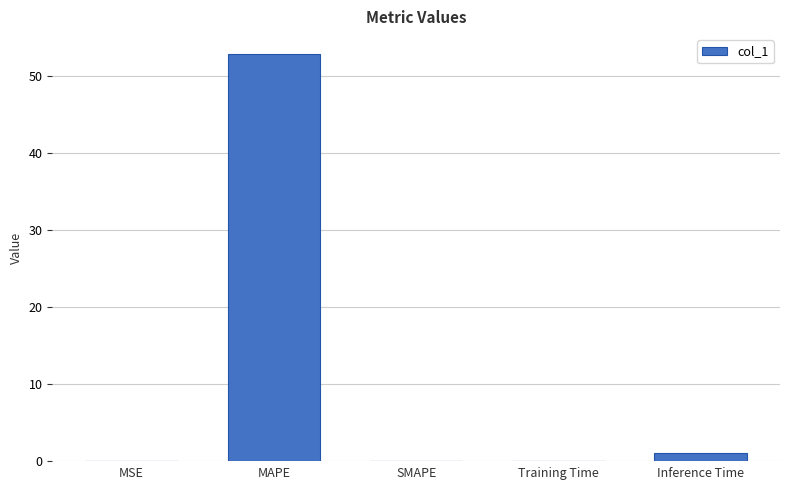

Is it true that the value at MAPE is 52.8?

True